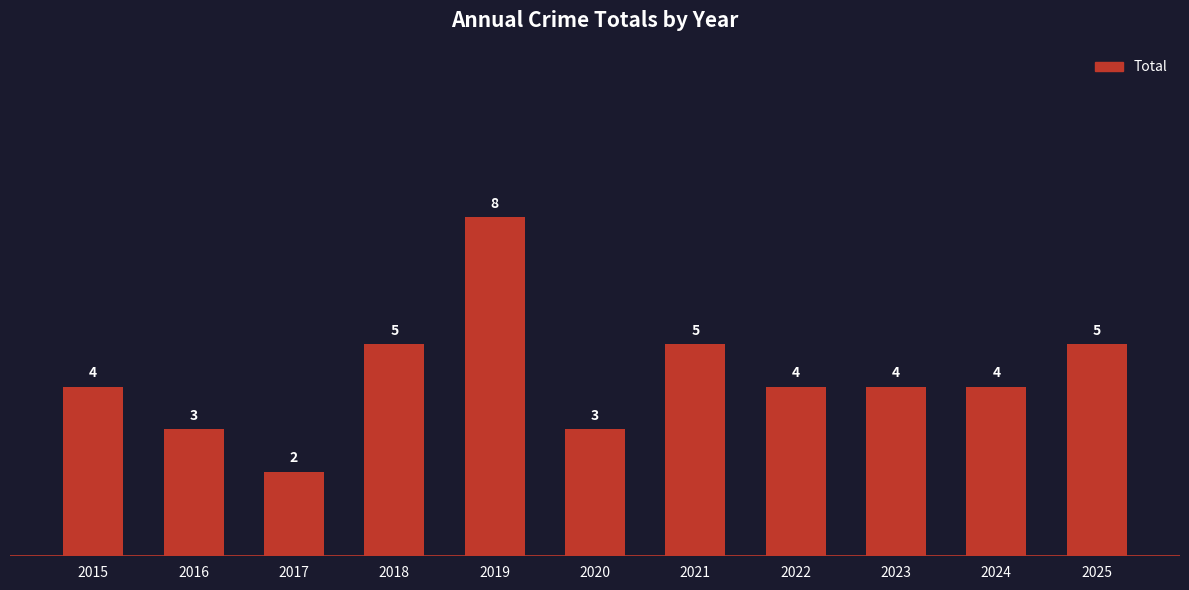

What is the sum of the values at 2016 and 2017?

5